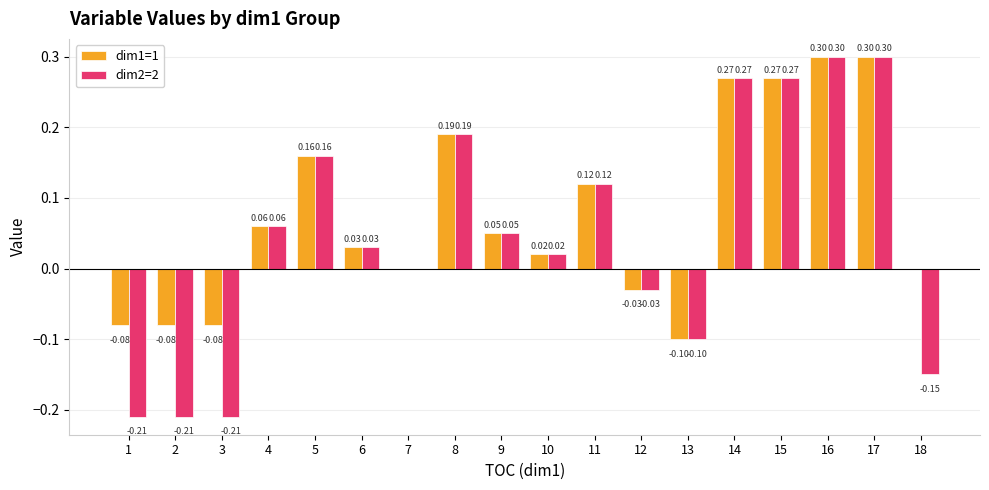

Where is dim2=2 nearest to the value 0?

7